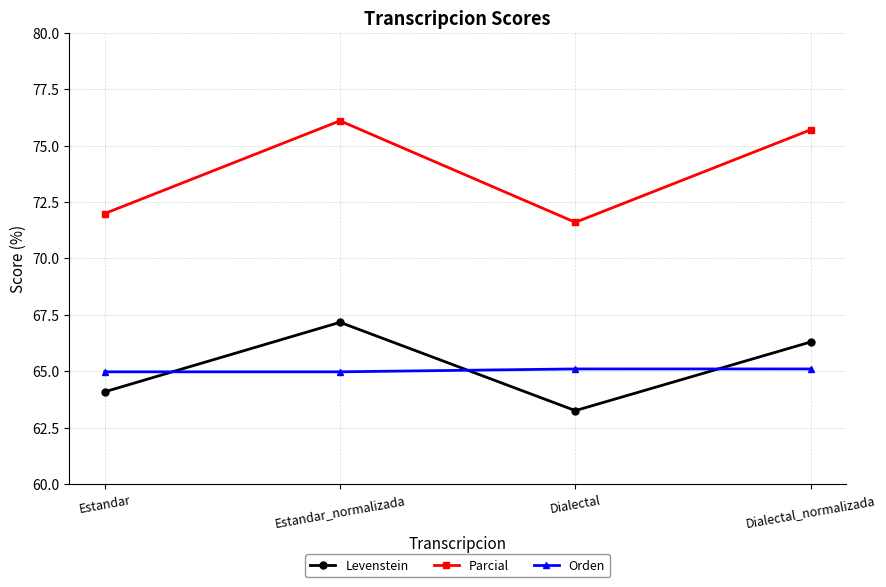

True or false: Parcial and Orden cross at least once.

False